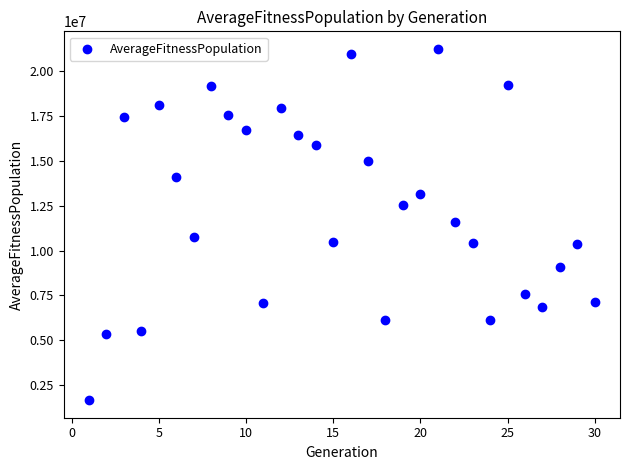

What is the range of X values (max minus min)?

29.0